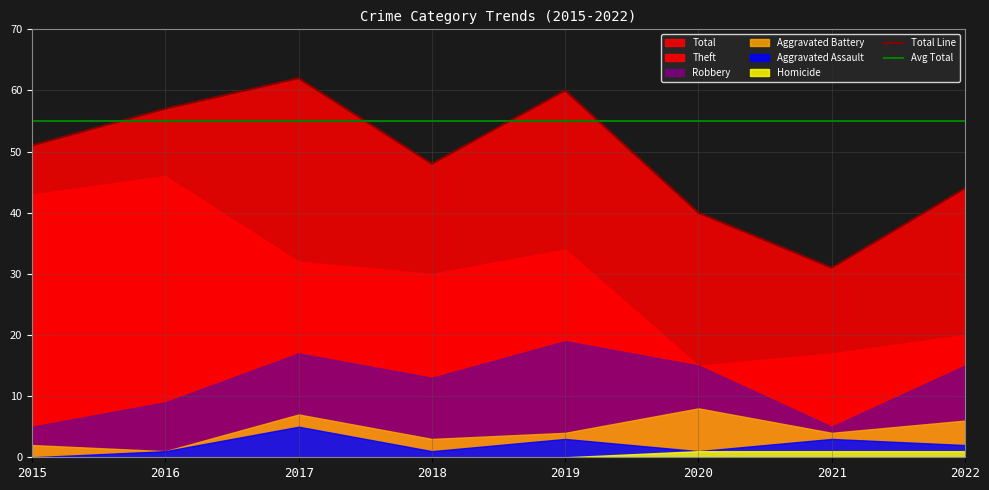

True or false: Homicide and Robbery intersect in this chart.

False